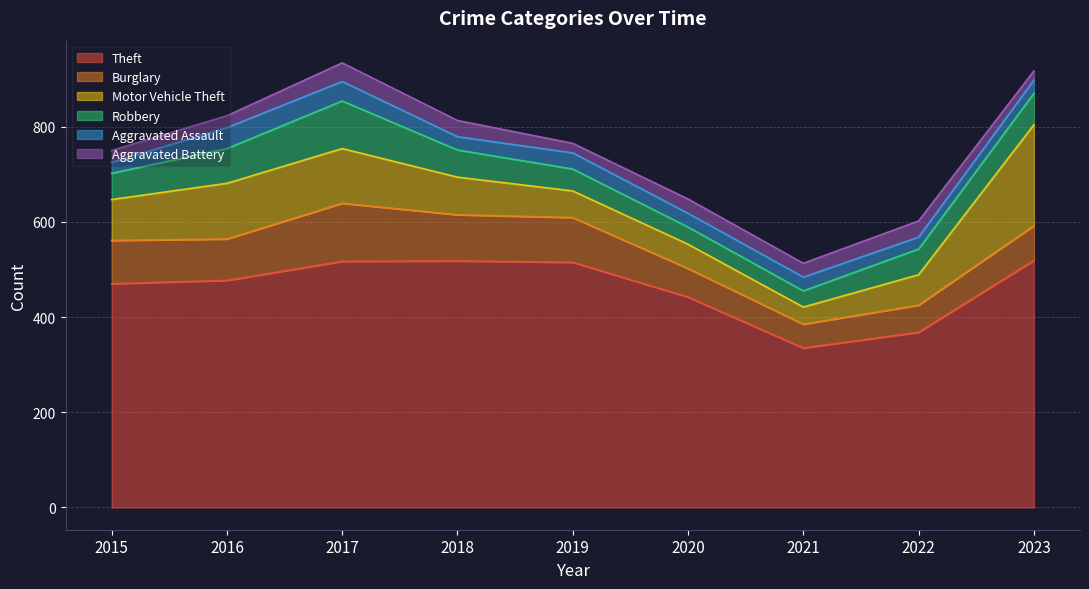

What is the sum of all Aggravated Assault values?

281